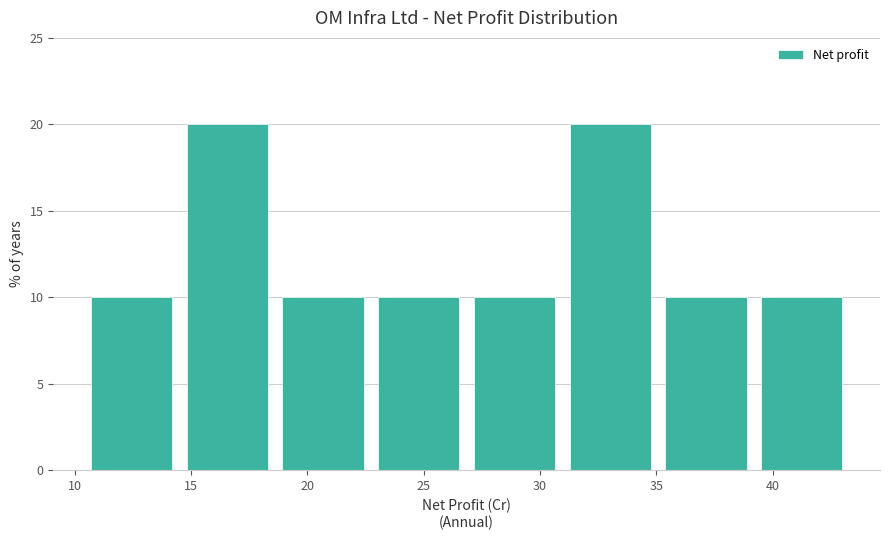

Reading left to right, transcribe this chart: for each bar, give the range it covers on the x-axis and its height. Neither the bar edges nor the heights are printed on the chart, so give them approximately, as read against the axes.

10.5 to 14.5: 10
14.5 to 18.5: 20
18.5 to 22.5: 10
22.5 to 27.0: 10
27.0 to 31.0: 10
31.0 to 35.0: 20
35.0 to 39.0: 10
39.0 to 43.5: 10